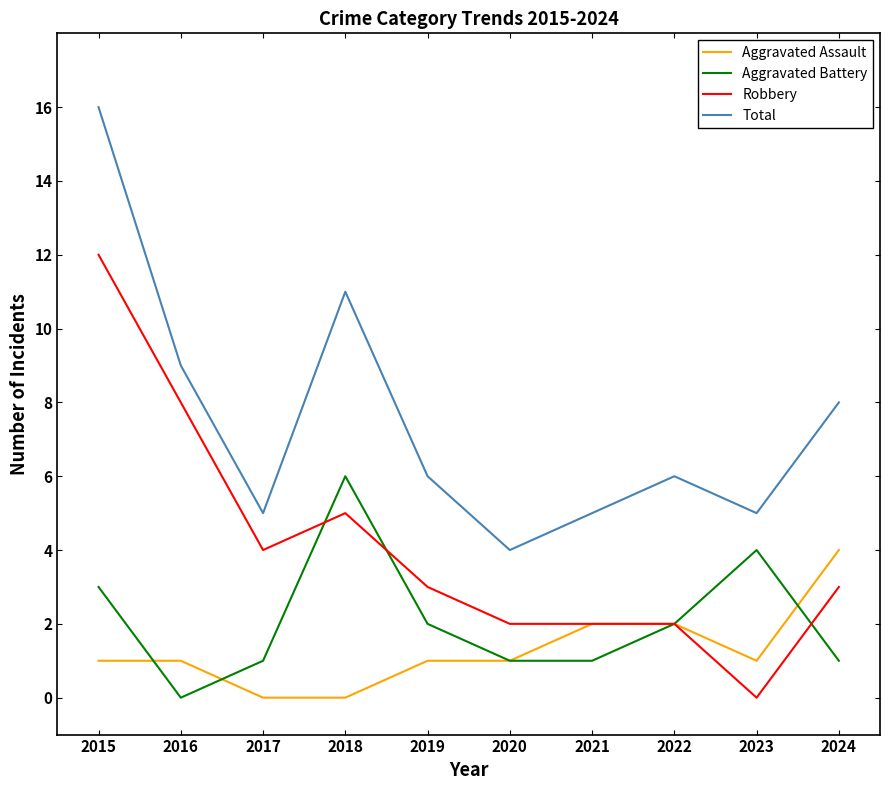

Which series has the largest total across all categories?

Total